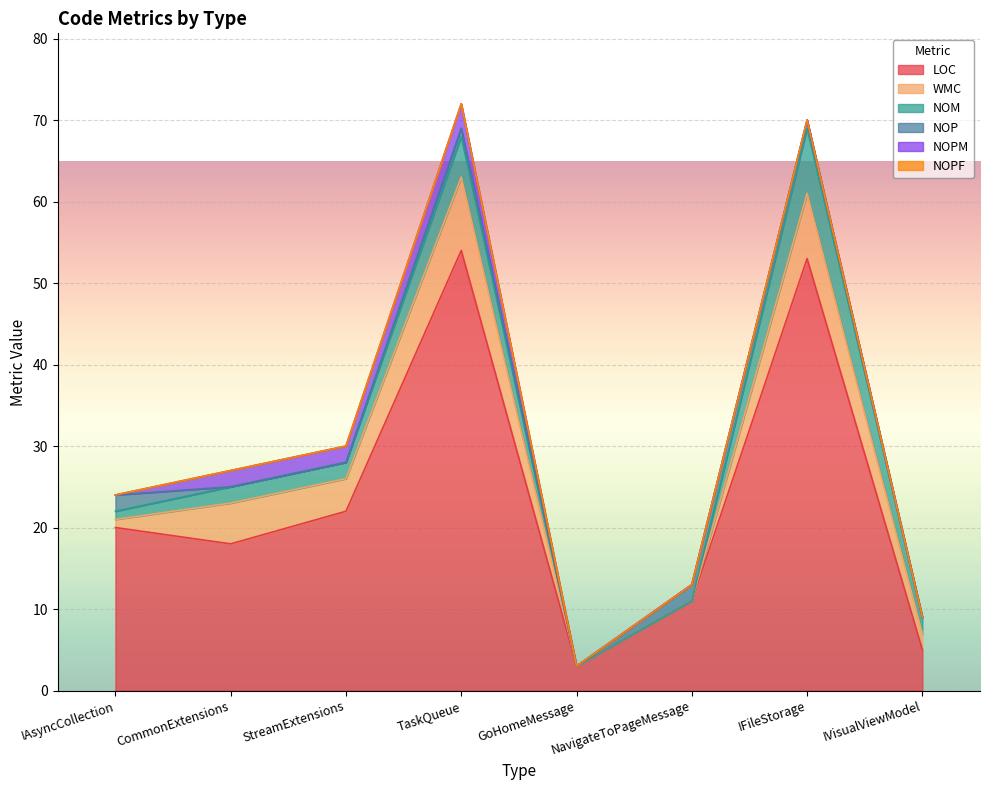

How many intersections are there between NOM and NOP?

2